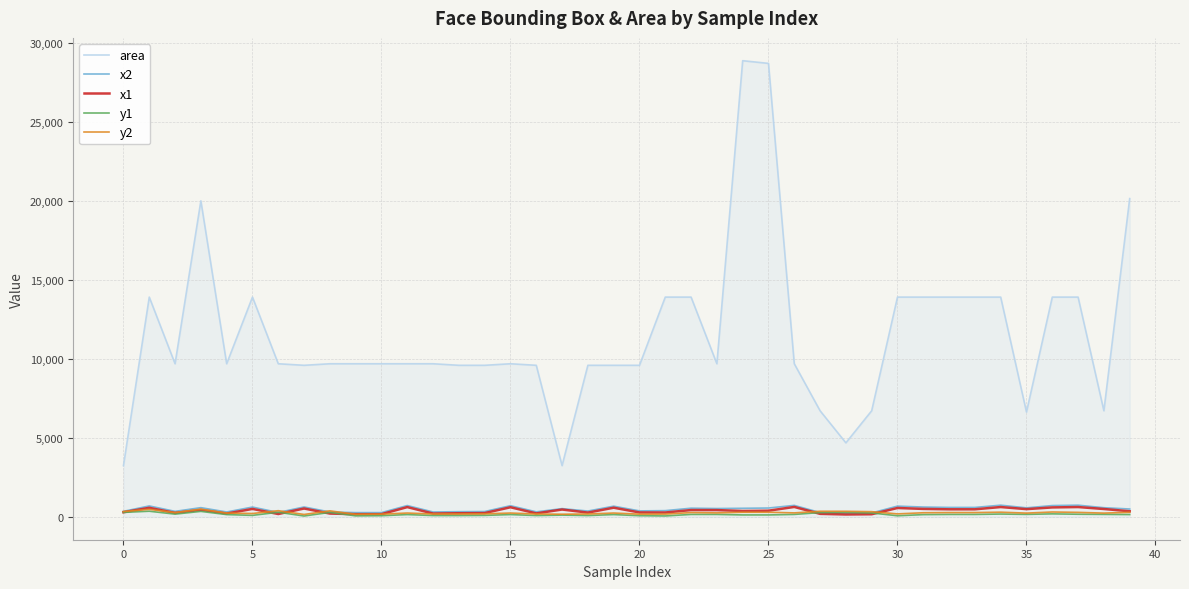

What is the sum of all y2 values?

10608